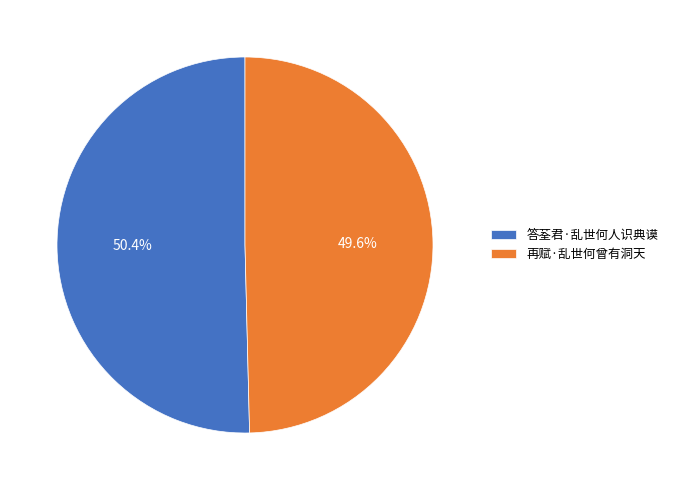

Is the sum of 答荃君·乱世何人识典谟 and 再赋·乱世何曾有洞天 greater than half?

Yes